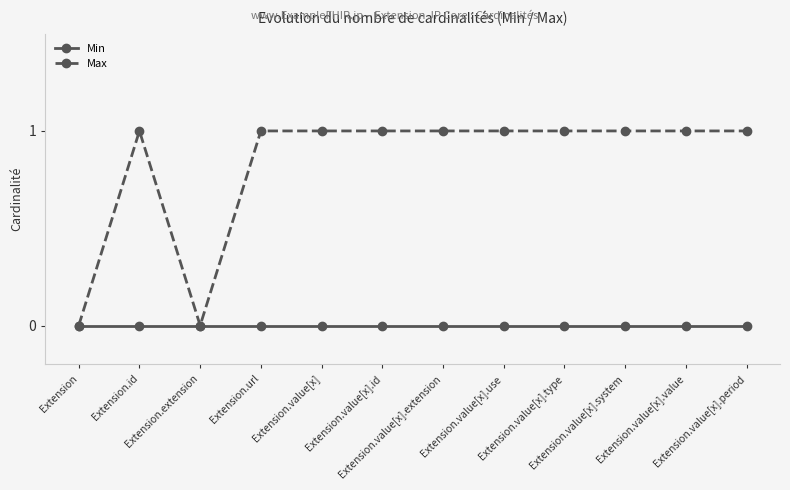

What is the value of the Max point at the 4th from the left?

1